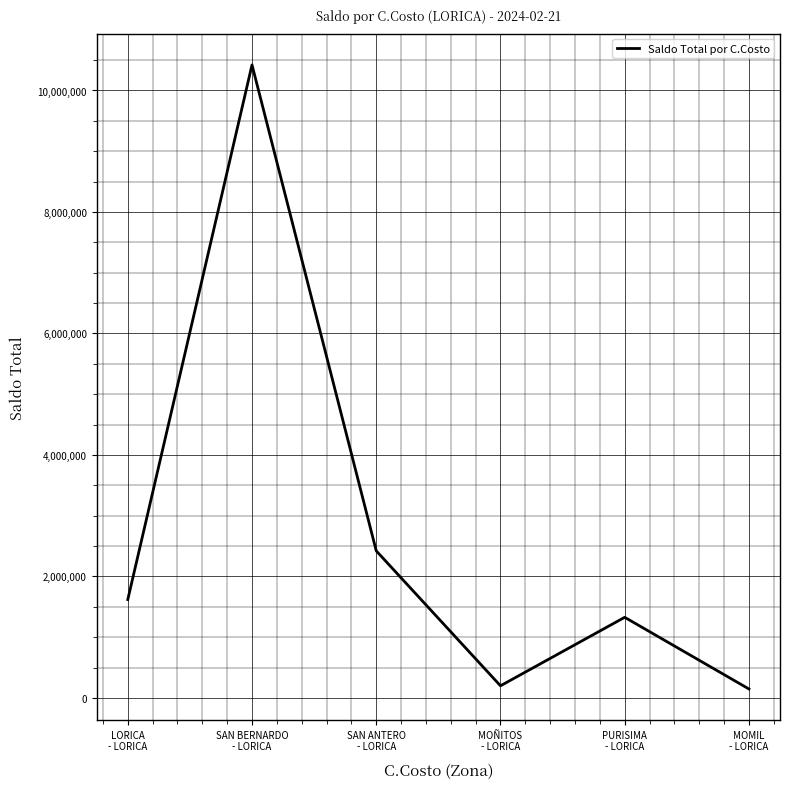

True or false: the data shows 2164409 at PURISIMA
- LORICA.

False